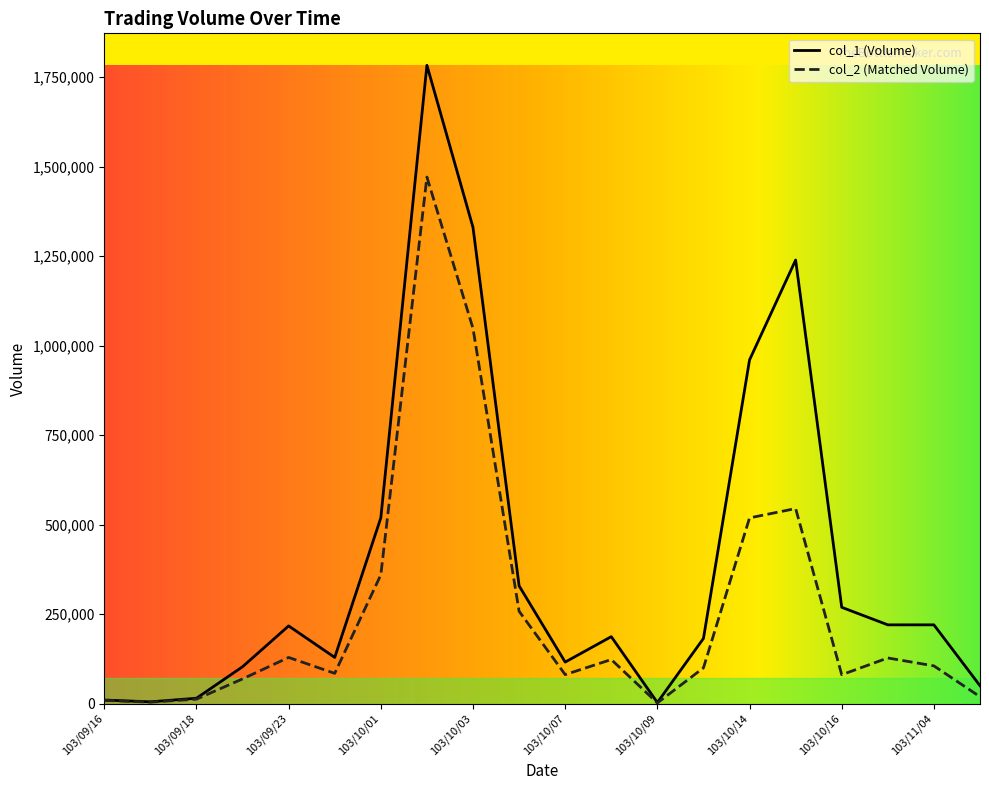

Which series has the largest range (max minus min)?

col_1 (Volume)